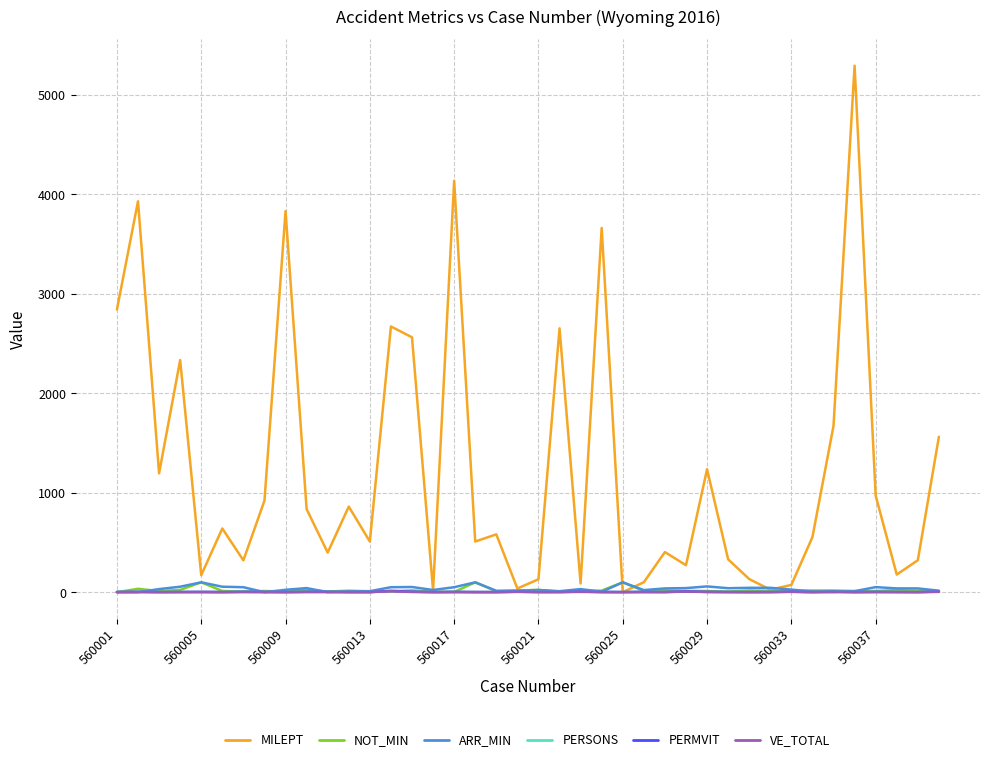

Which series has the largest range (max minus min)?

MILEPT